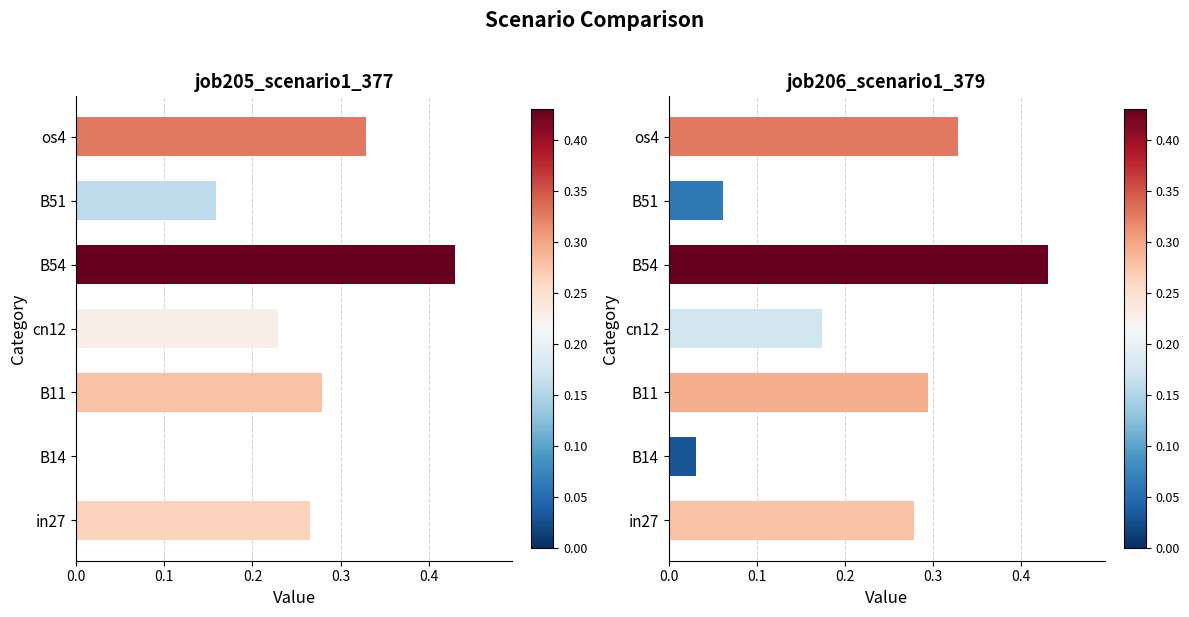

What is the greatest value displayed?

0.4